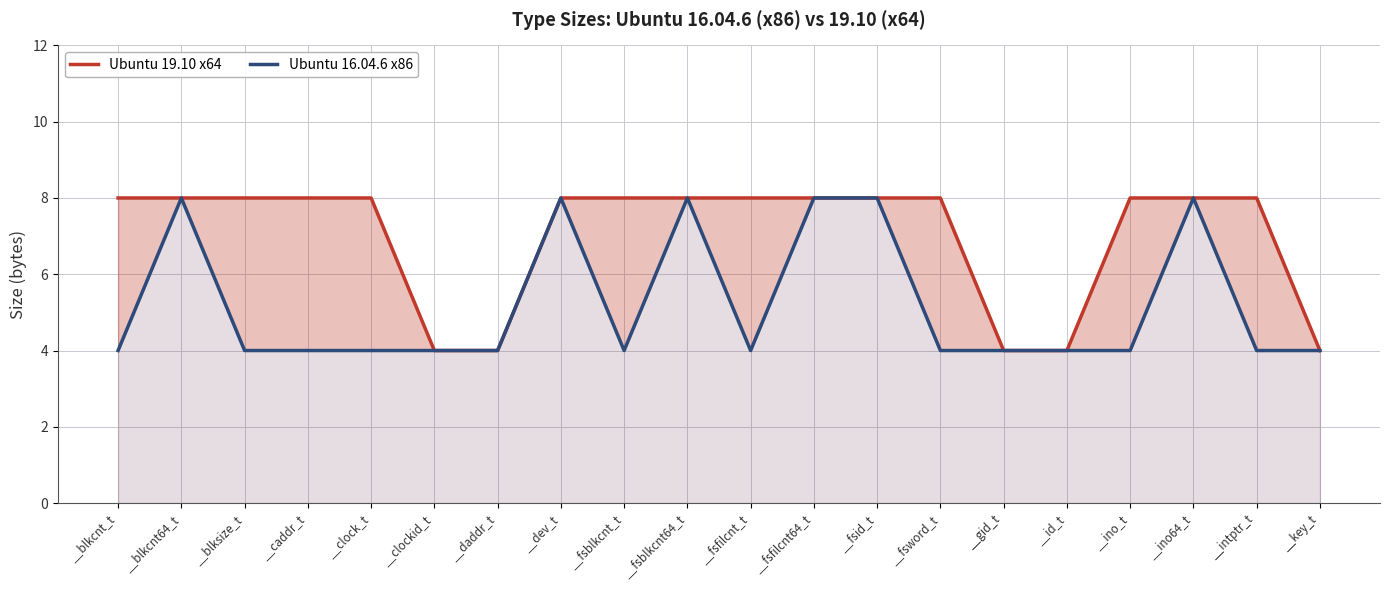

Between __daddr_t and __intptr_t, which is larger?

__intptr_t